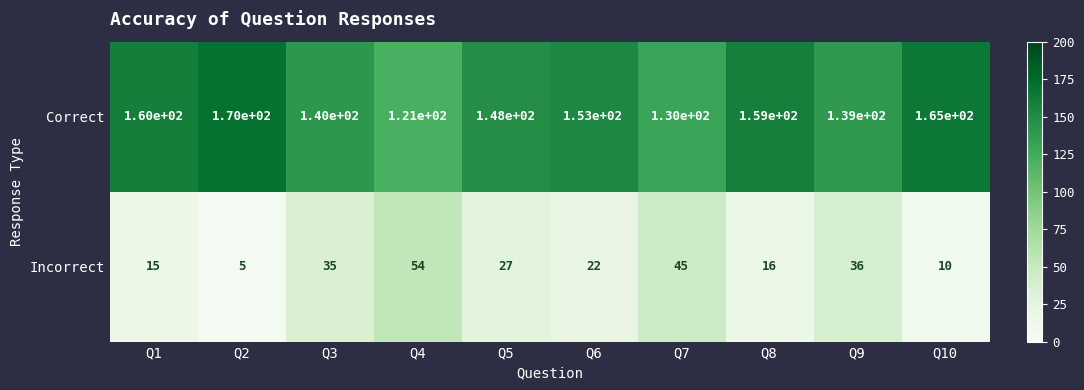

What value does the Correct series have at Q9?

139